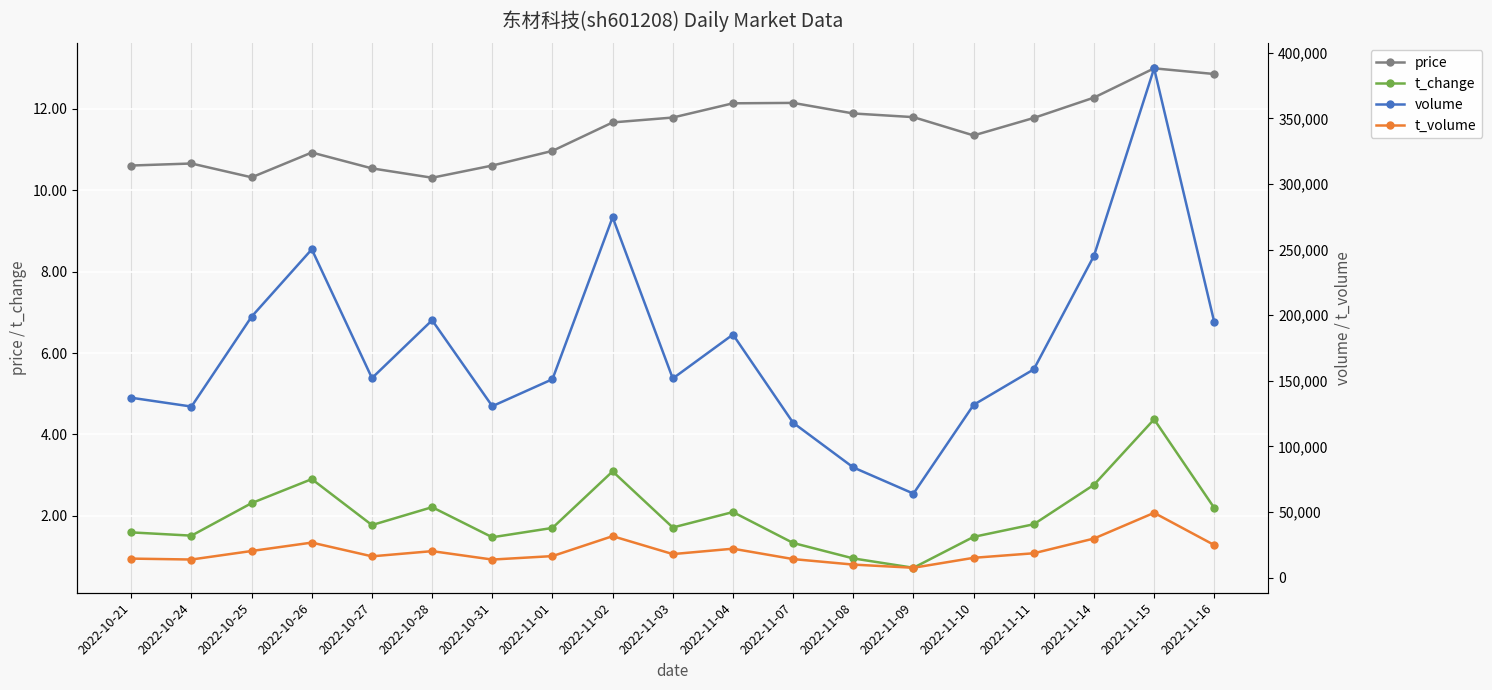

Which series has the largest range (max minus min)?

volume